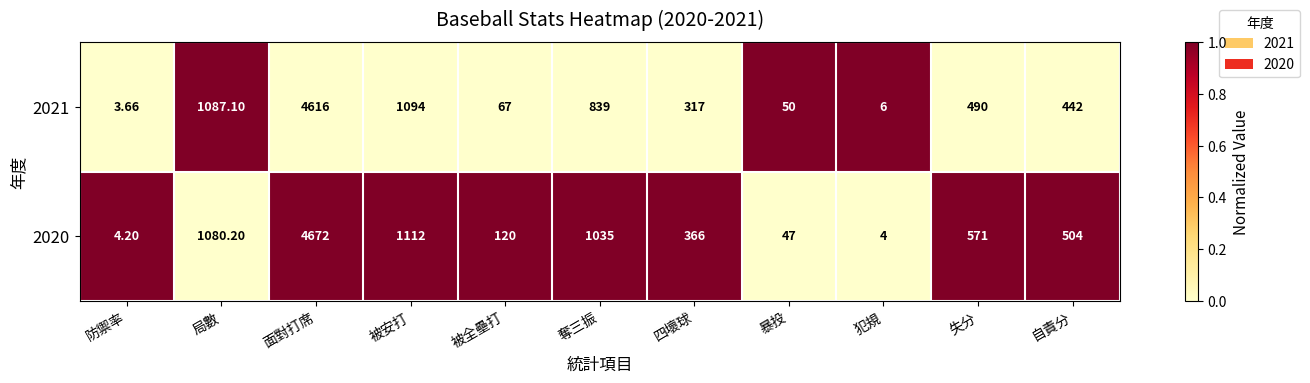

At which label does 2021 reach its minimum?

防禦率